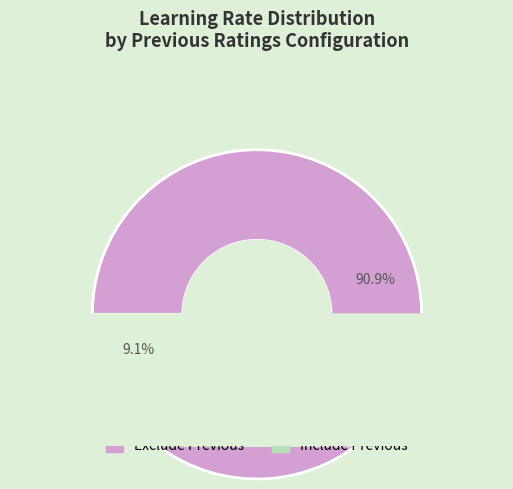

How many slices are in this pie chart?

2